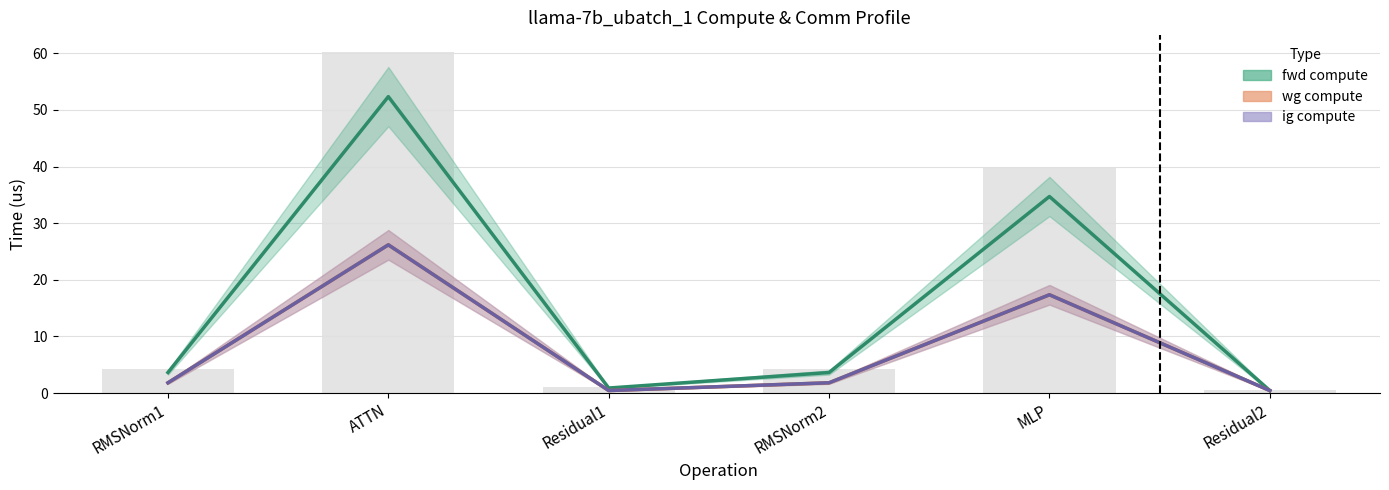

Rank the categories by ig compute value from lowest to highest.

Residual1, Residual2, RMSNorm1, RMSNorm2, MLP, ATTN